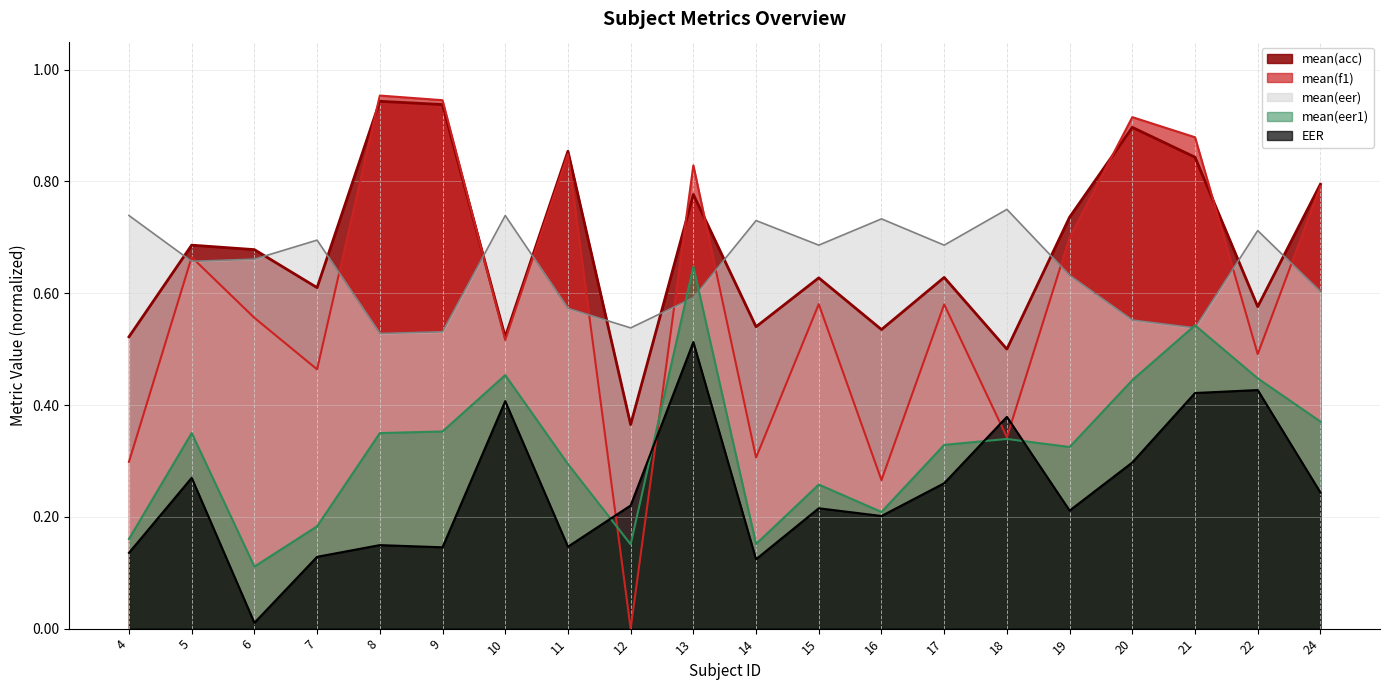

True or false: mean(acc) and mean(eer1) cross at least once.

False